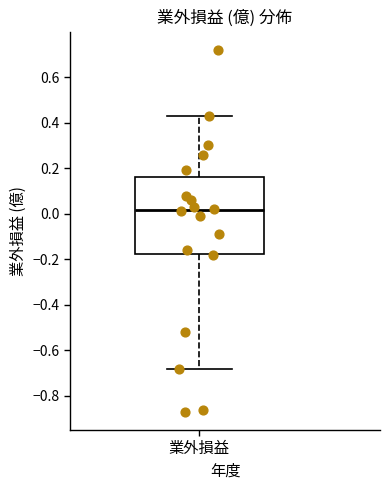

Transcribe this box plot: give where the median line is, the range the box spans, and where the two whiskers end, as read against the y-axis. The values are not printed on the chart, so give them approximately, as read against the axis.

median 0.02, box -0.18 to 0.16, whiskers -0.68 to 0.44